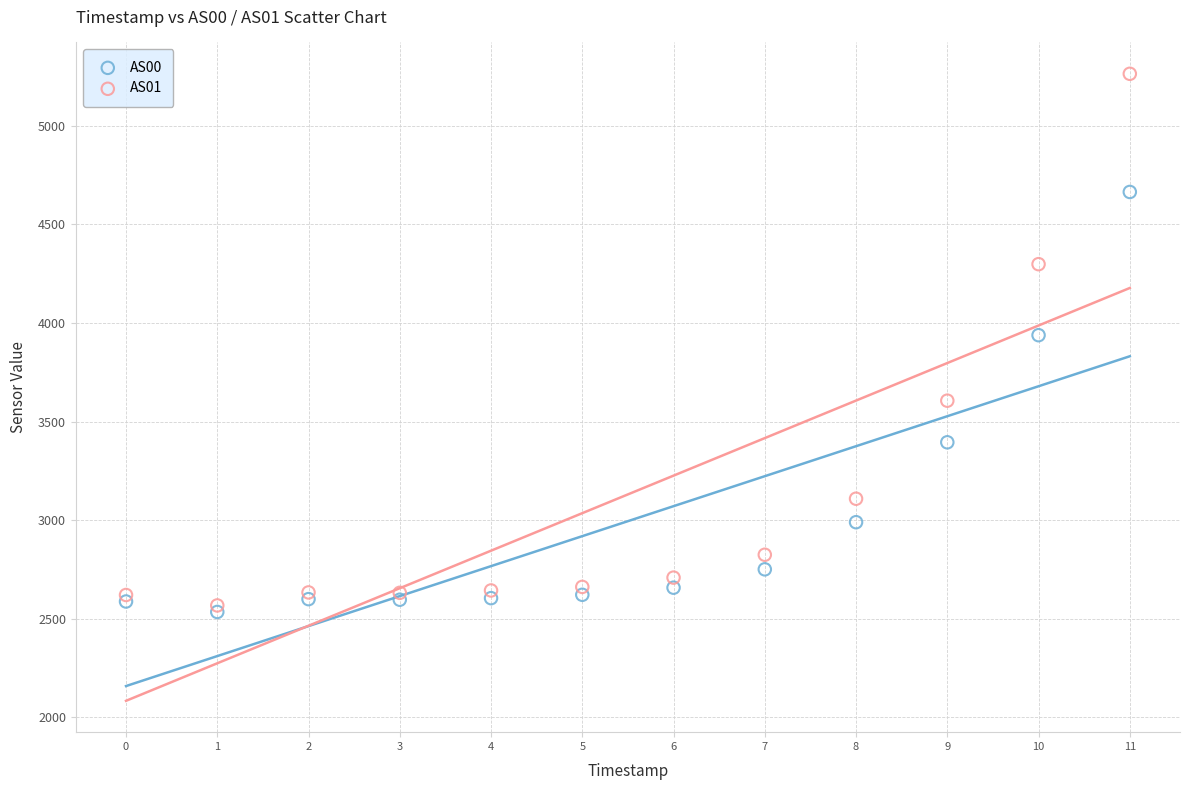

Across all series, what Y value is closest to 3899?

3938